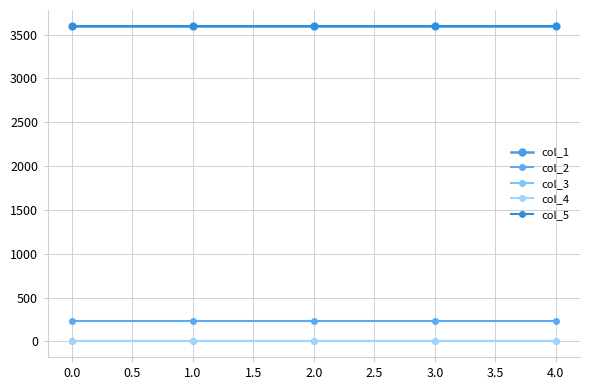

True or false: col_5 has more than 2 points higher than both neighbors.

False